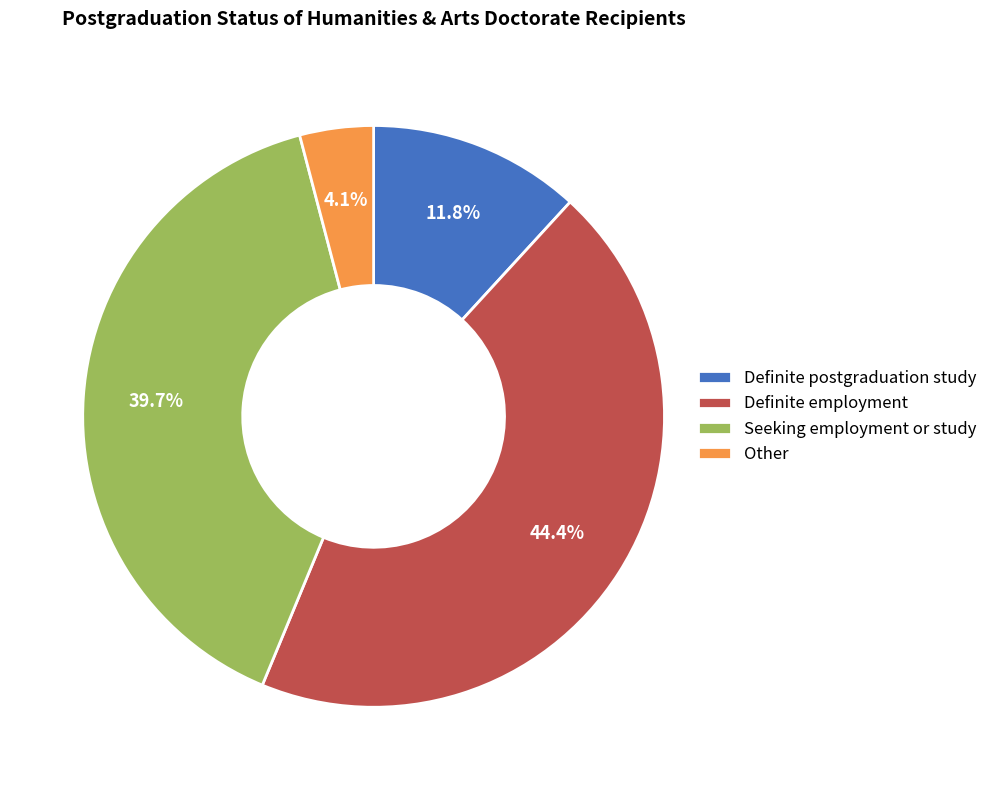

Which has a higher value, Seeking employment or study or Definite postgraduation study?

Seeking employment or study